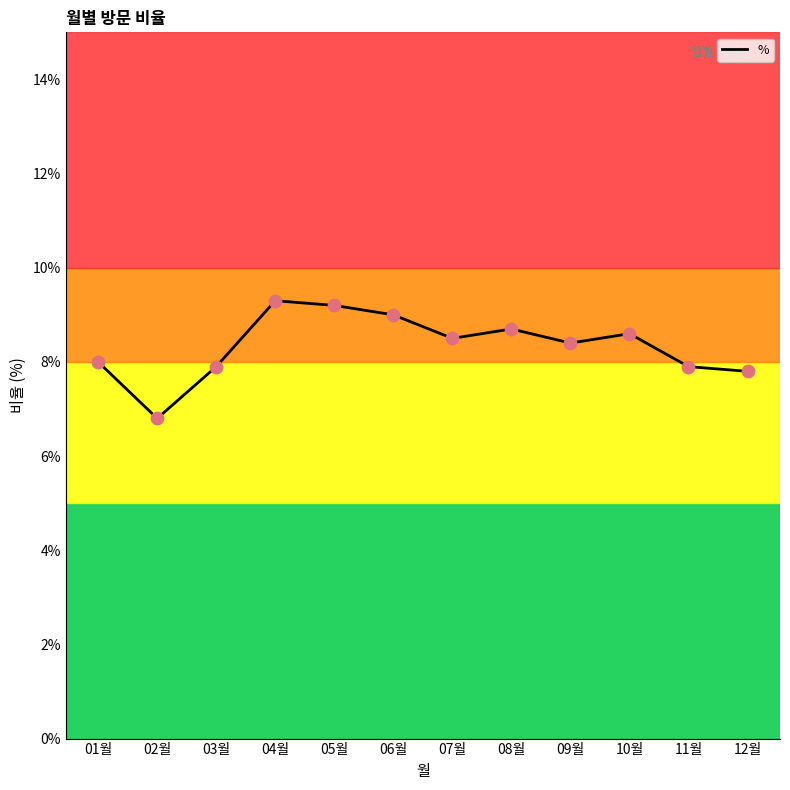

What is the ratio of the value at 01월 to the value at 06월?

0.9